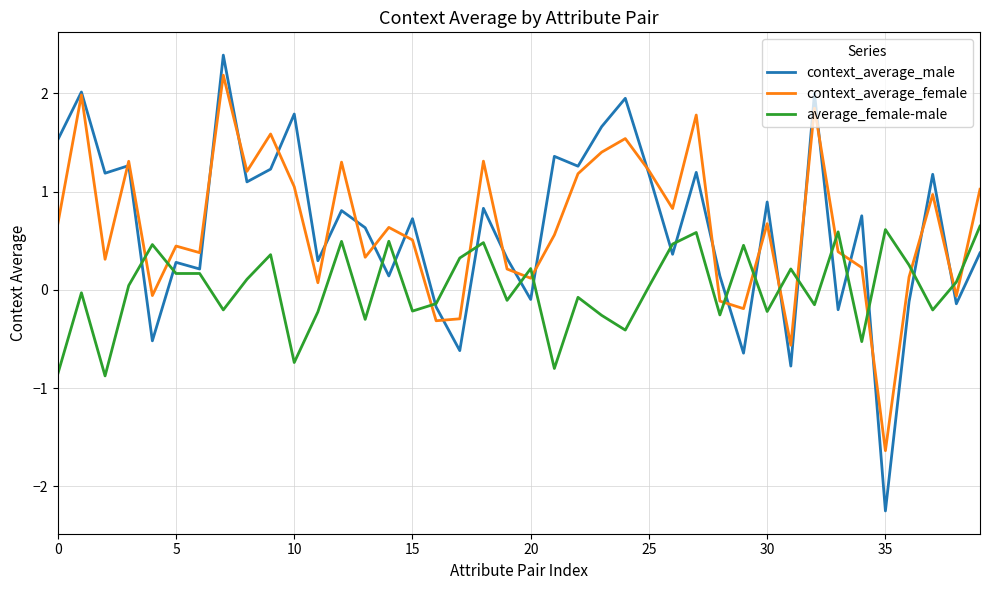

Which series has the widest spread of values?

context_average_male